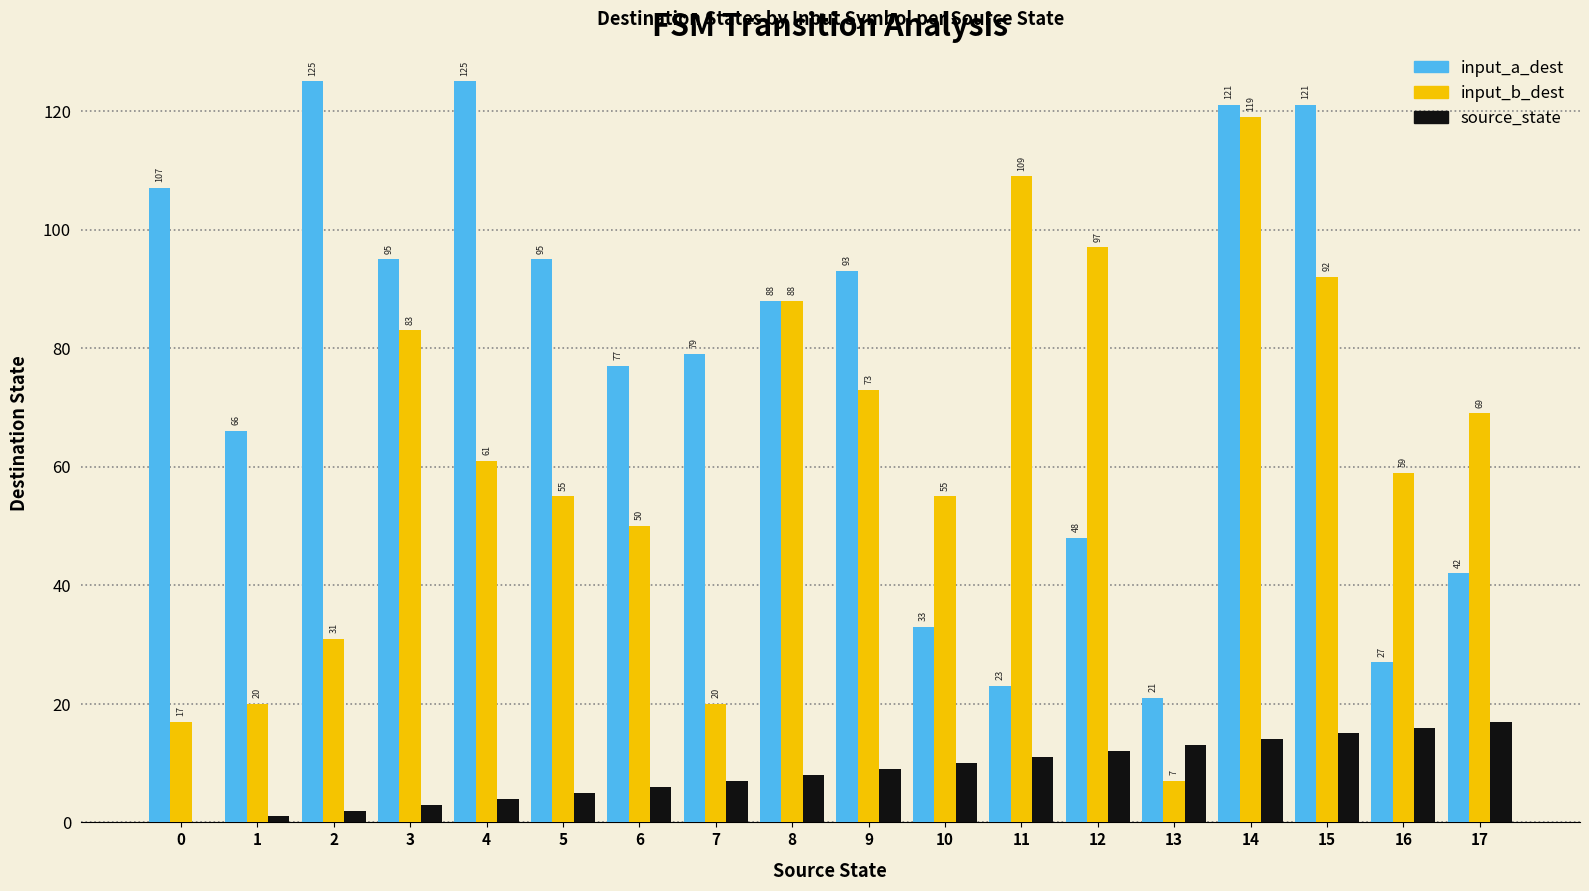

Between 0 and 9, which series saw the biggest shift?

input_b_dest